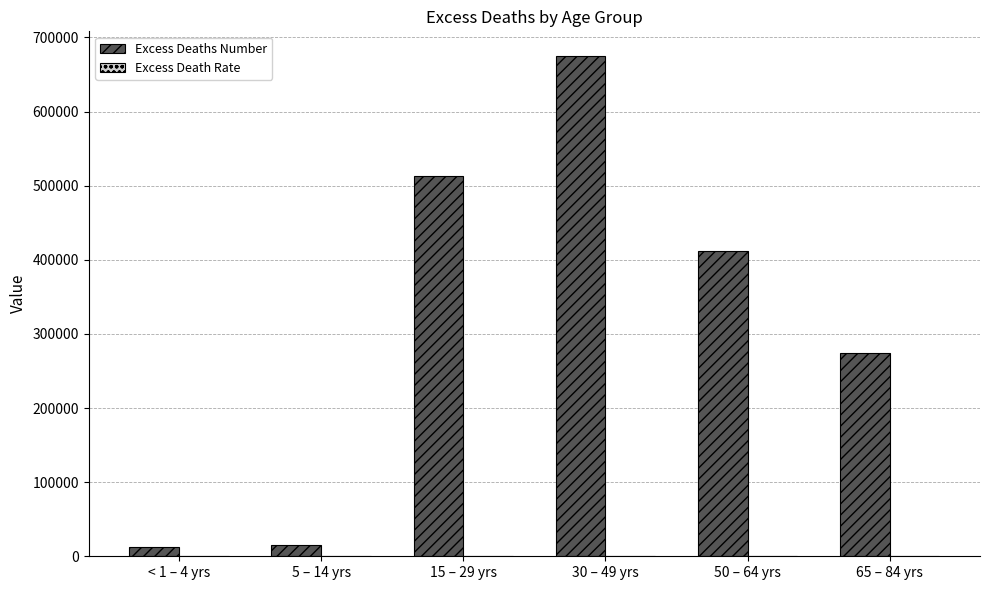

What is the total value across all series at 30 – 49 yrs?

674569.3